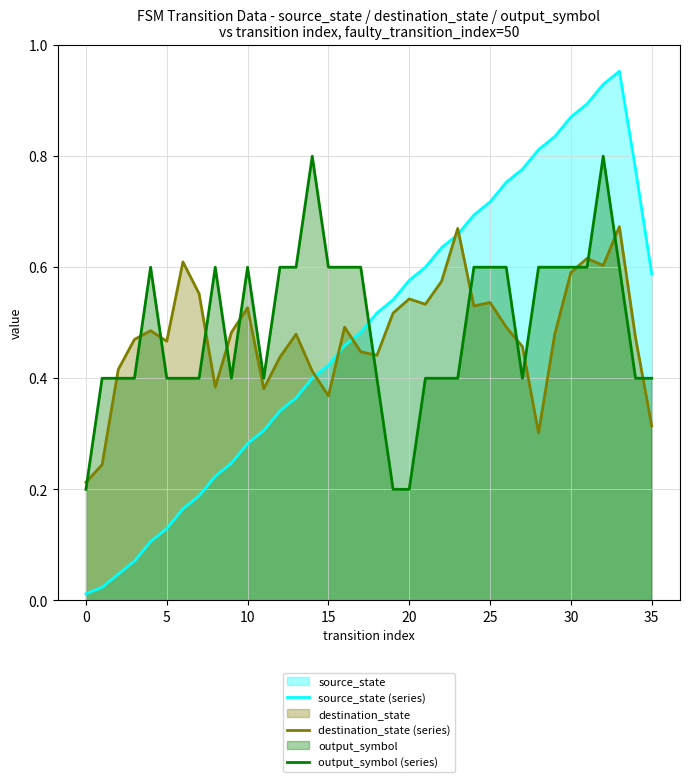

True or false: source_state (series) has a value of 0.2 at 35.

False